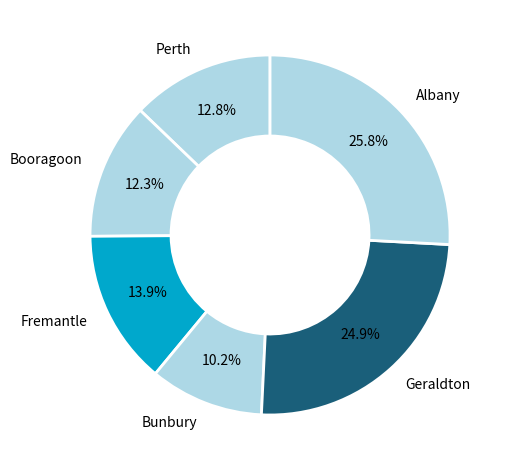

To the nearest percent, what portion does Geraldton represent?

25%